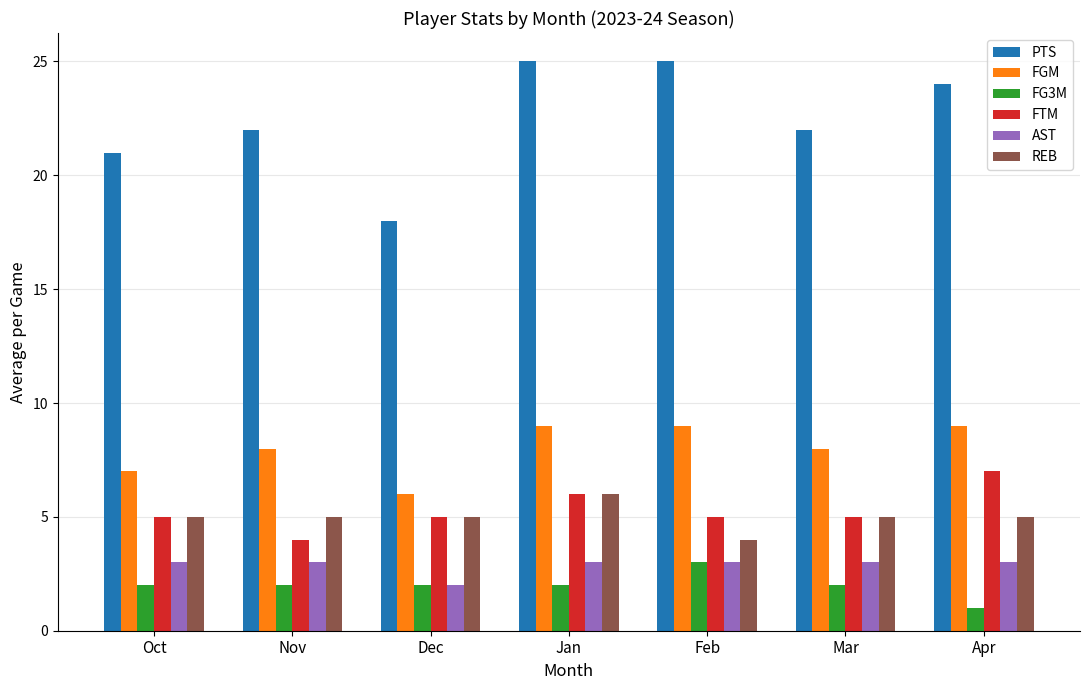

Which series has the largest total across all categories?

PTS